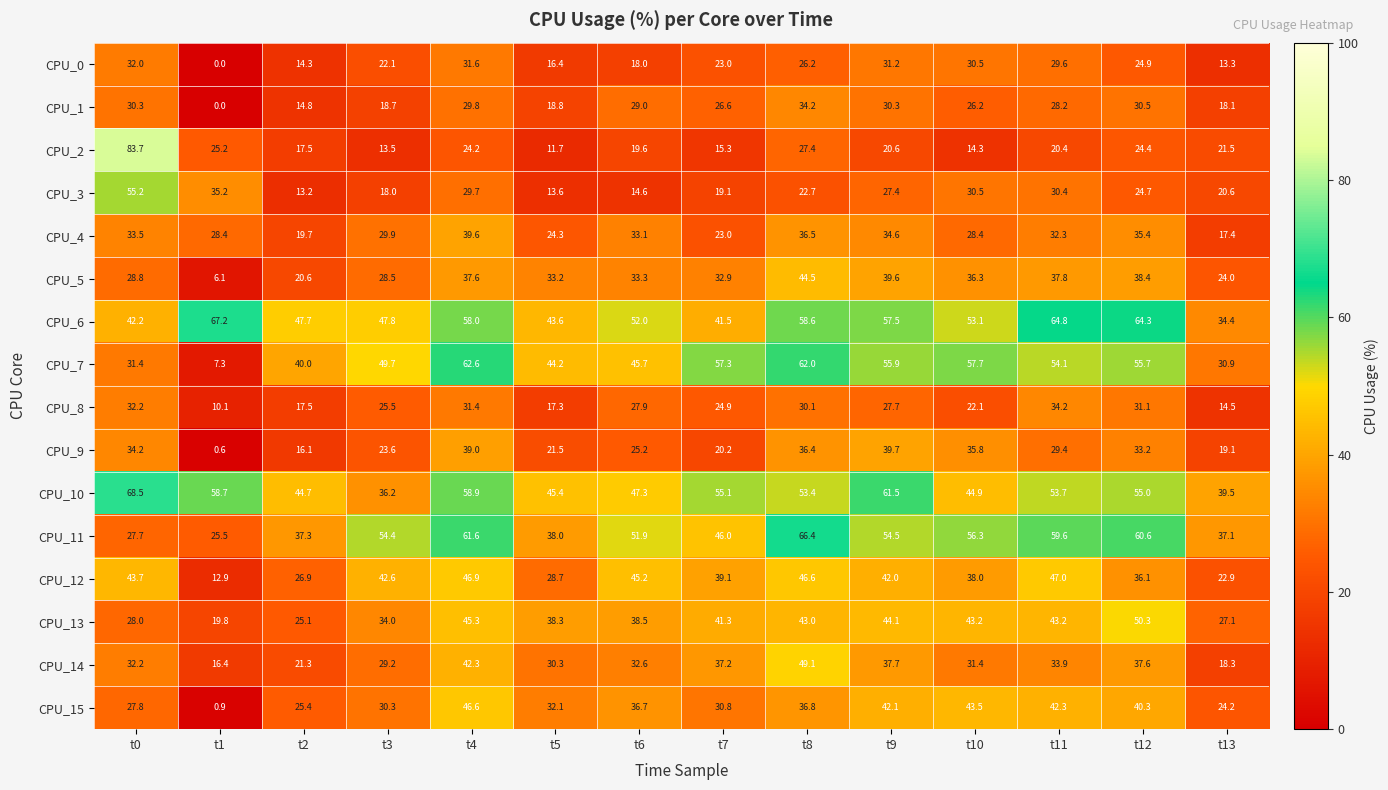

Rank the series at t9 from highest to lowest value.

CPU_10, CPU_6, CPU_7, CPU_11, CPU_13, CPU_15, CPU_12, CPU_9, CPU_5, CPU_14, CPU_4, CPU_0, CPU_1, CPU_8, CPU_3, CPU_2